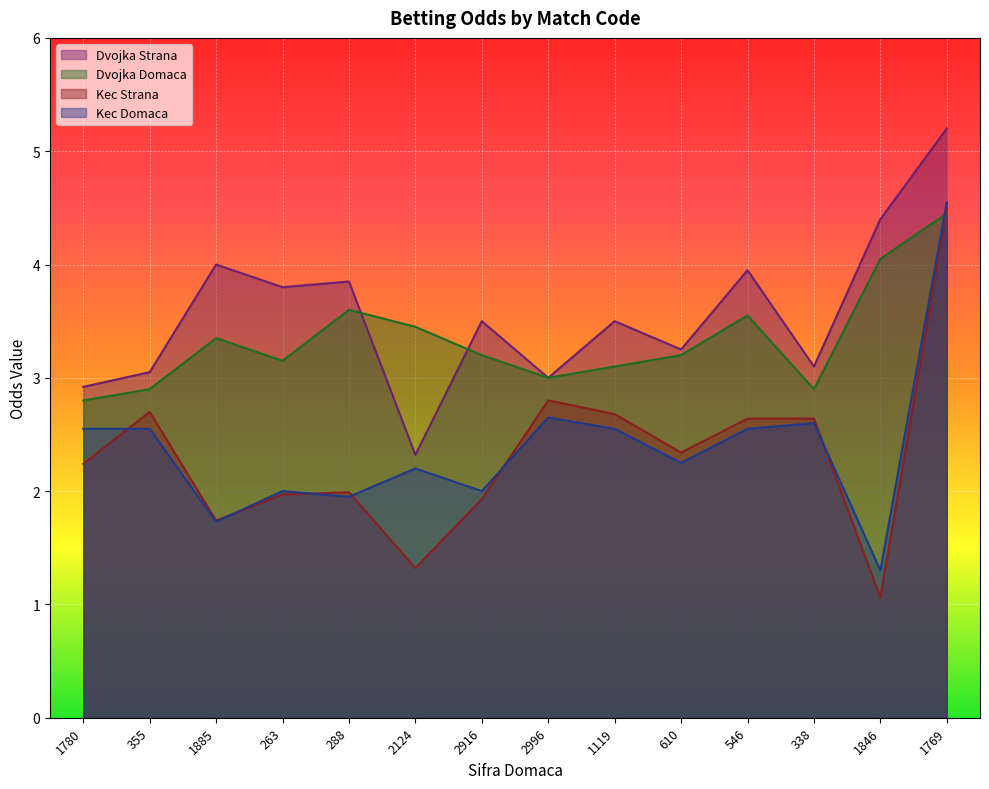

What is the difference between the maximum and second lowest values in the Dvojka Strana series?

2.3